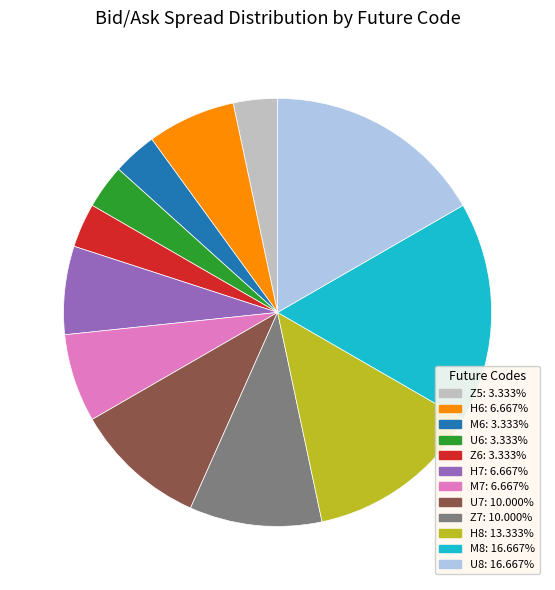

Is the sum of M8 and U7 greater than half?

No